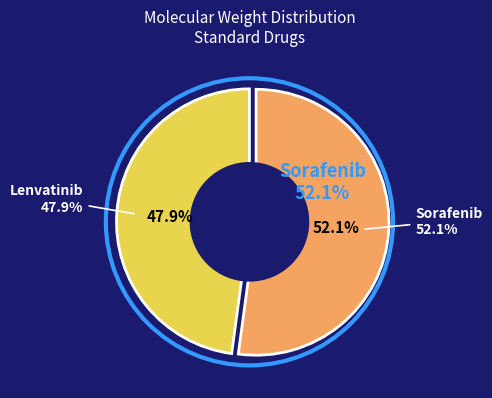

Is it true that Lenvatinib is 48% of the pie?

True